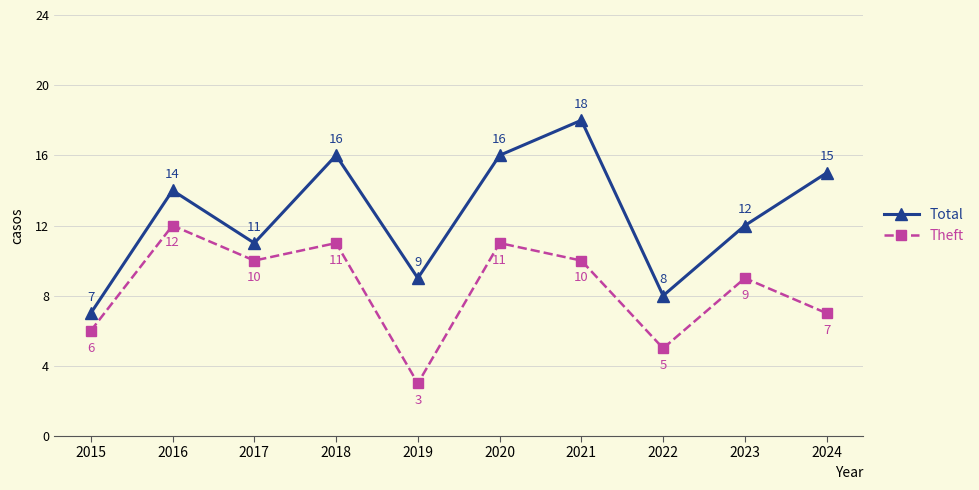

True or false: Theft and Total cross at least once.

False